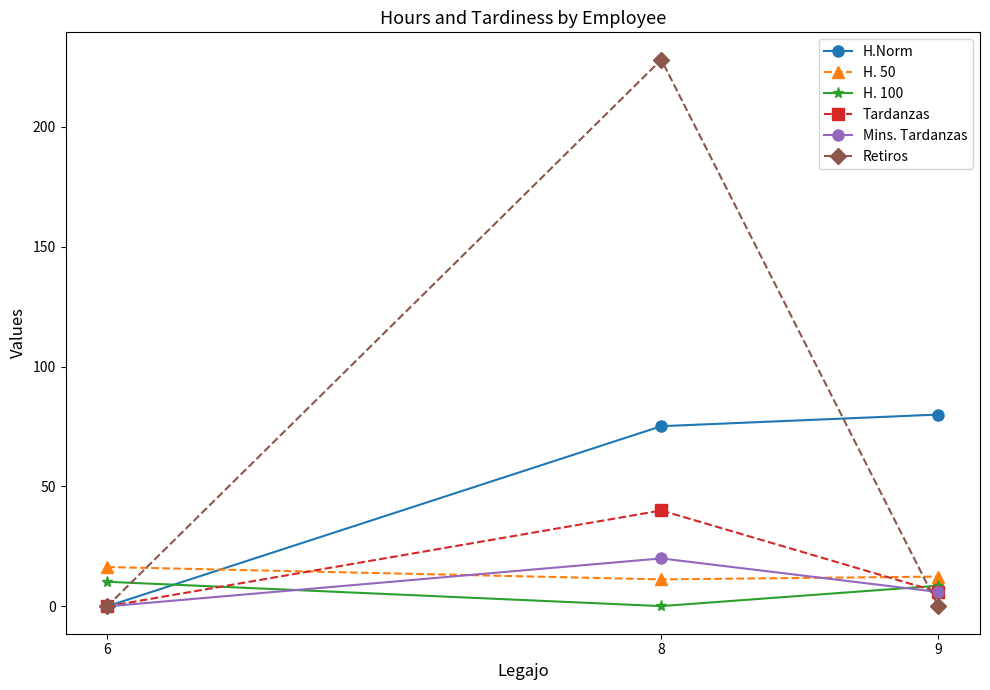

Which series changed the most between 6 and 8?

Retiros